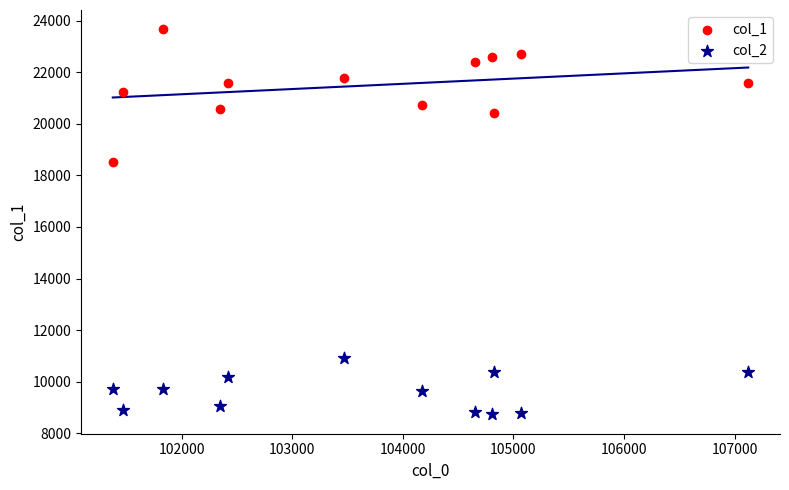

Which series contains the highest Y value?

col_1